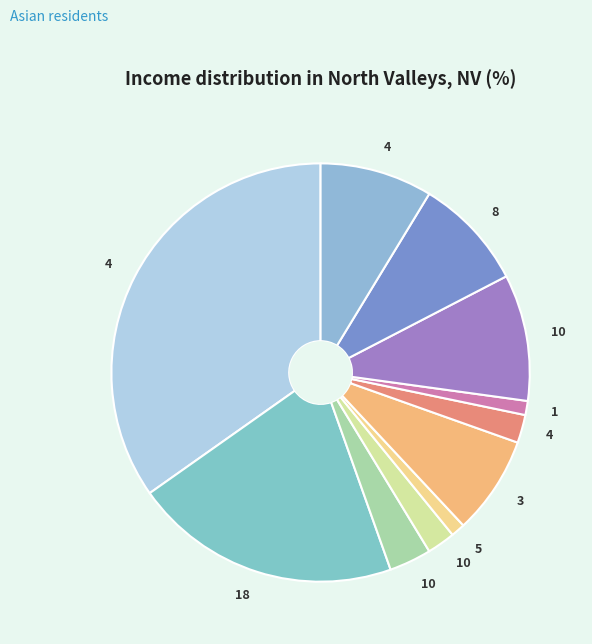

How many slices are in this pie chart?

11